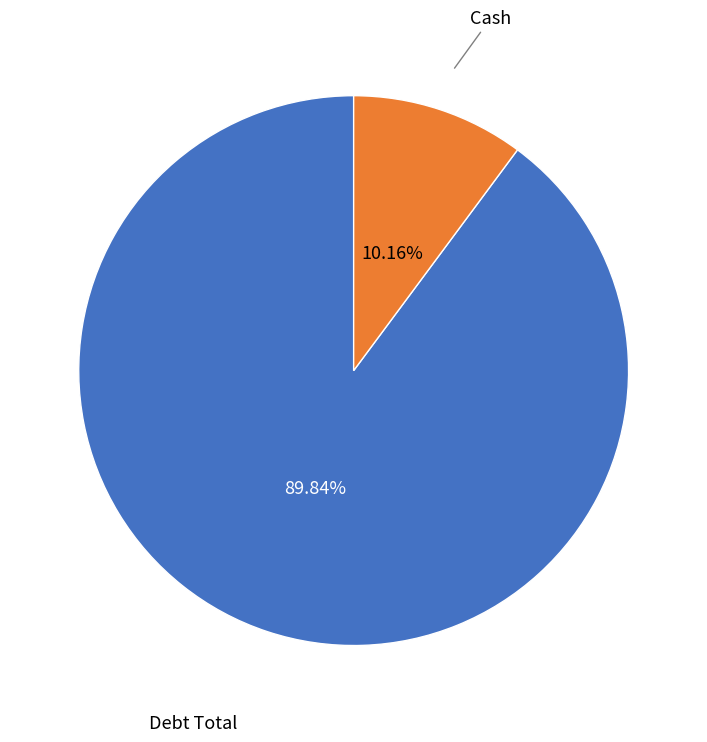

Is there any slice that represents more than half of the pie?

Yes